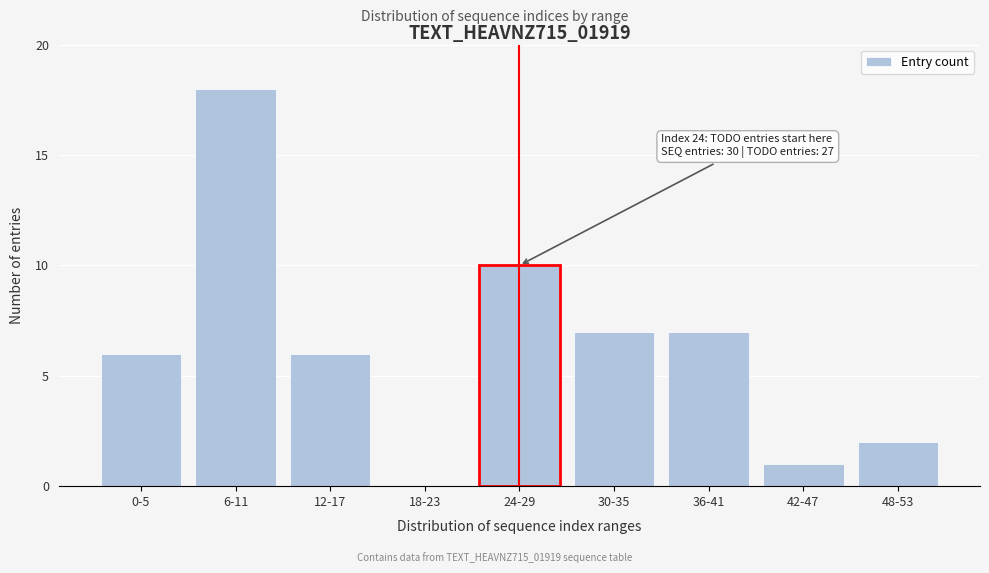

Reading right to left, list all the values displayed in this chart.

48-53=2	42-47=1	36-41=7	30-35=7	24-29=10	18-23=0	12-17=6	6-11=18	0-5=6